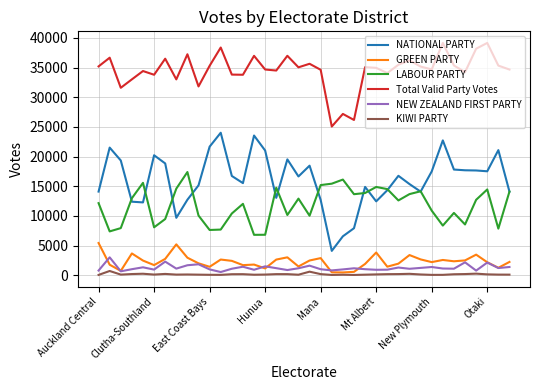

Which series has the largest range (max minus min)?

NATIONAL PARTY